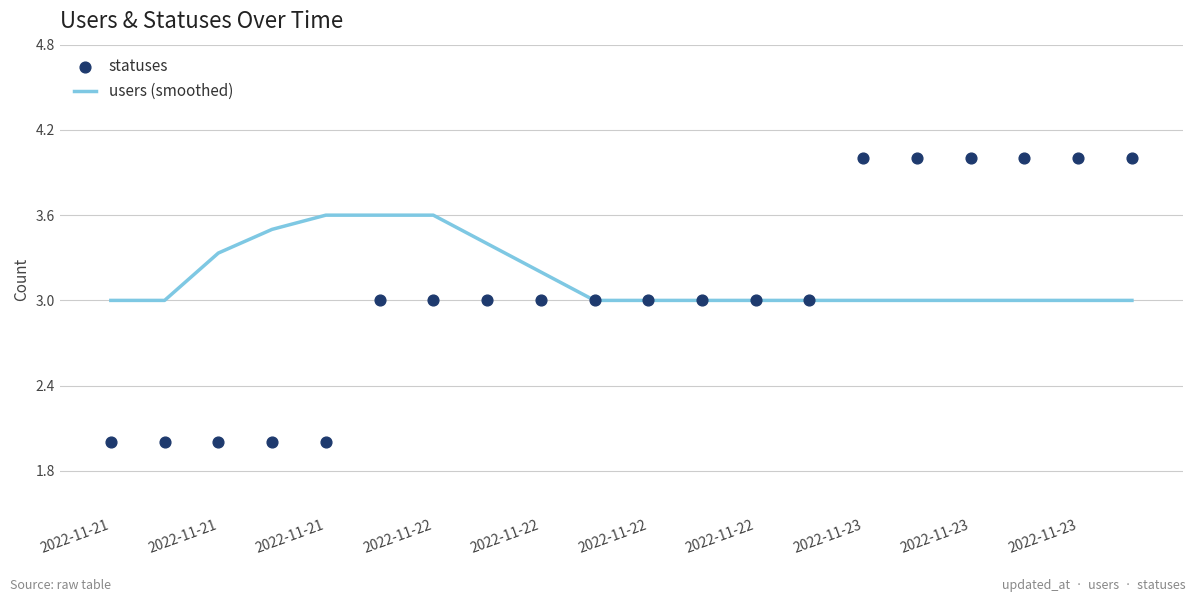

At how many categories does at least one series exceed 2?

20